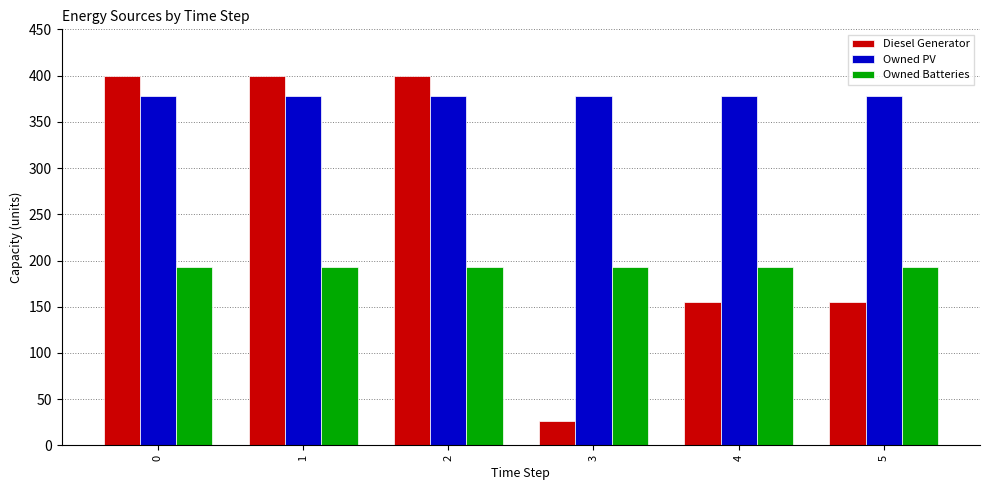

How many distinct data groups are displayed?

3